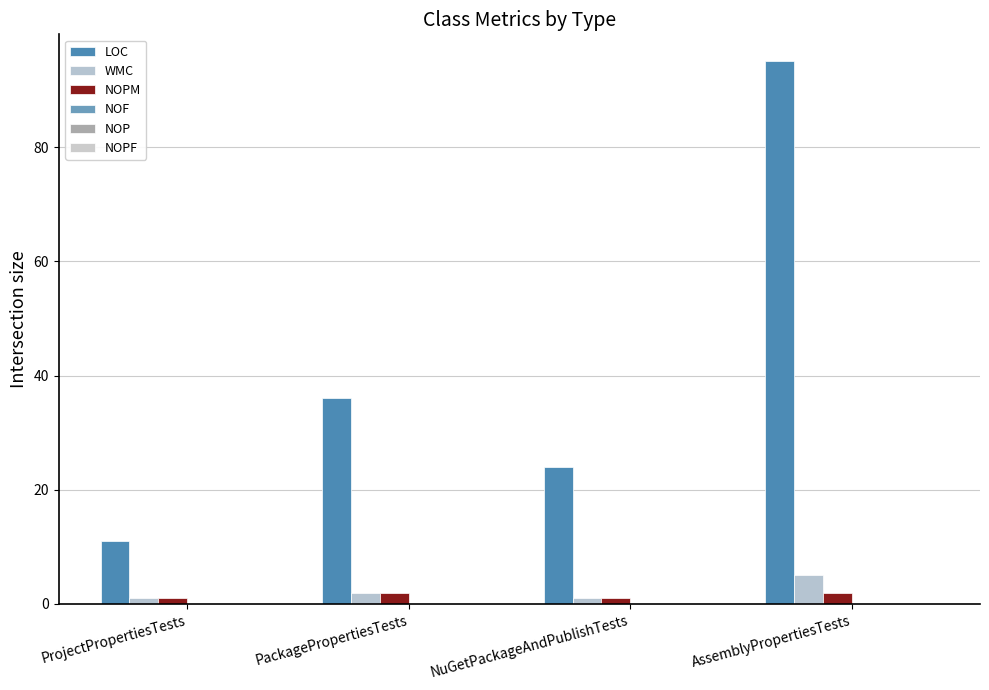

Count the number of categories in the chart.

4